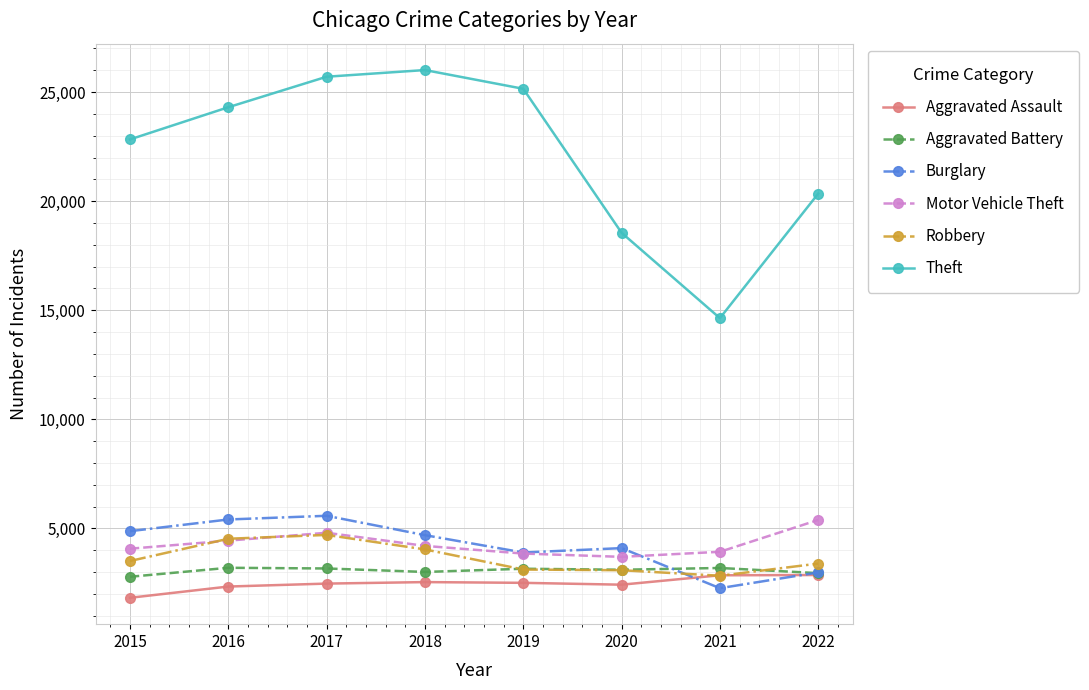

True or false: Theft and Burglary cross at least once.

False